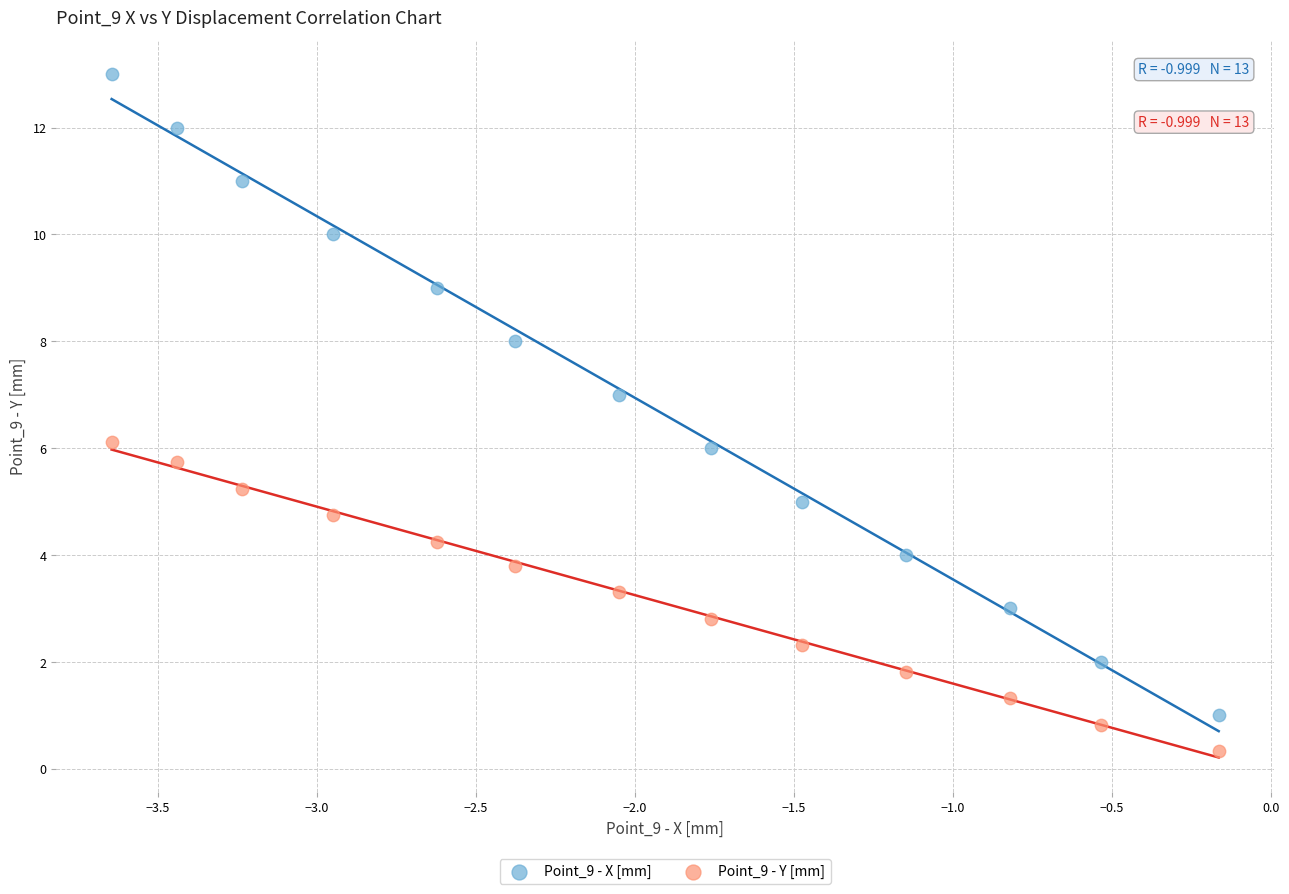

Across all data points, what is the range of Y values (max minus min)?

12.7